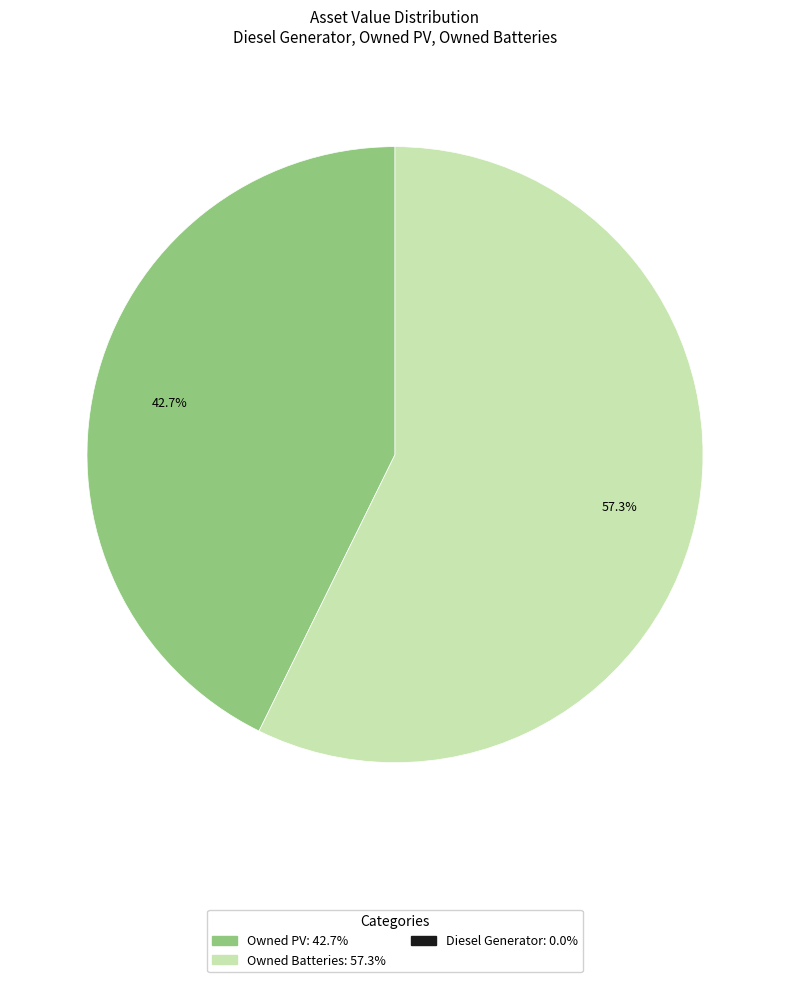

Does any single category account for the majority?

Yes